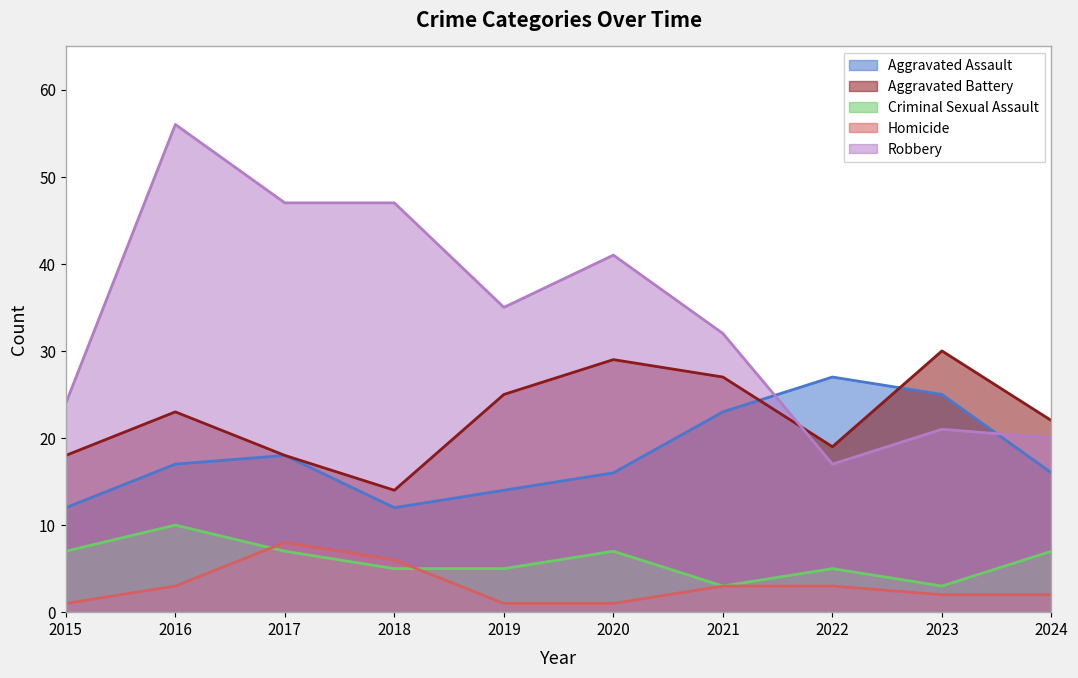

What is the minimum value shown in the chart?

1